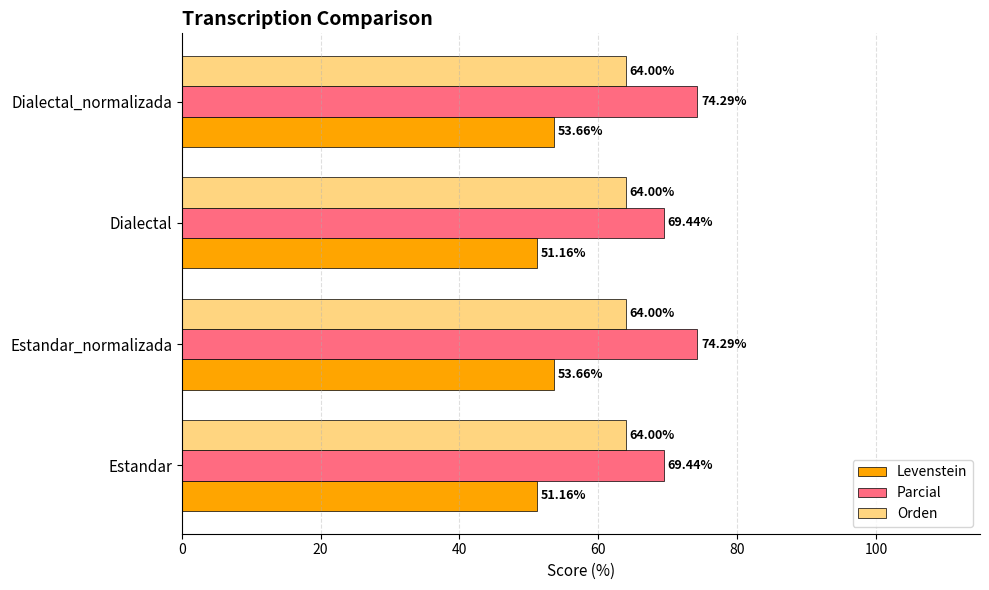

What is the difference between the maximum and minimum values in the Levenstein series?

2.5